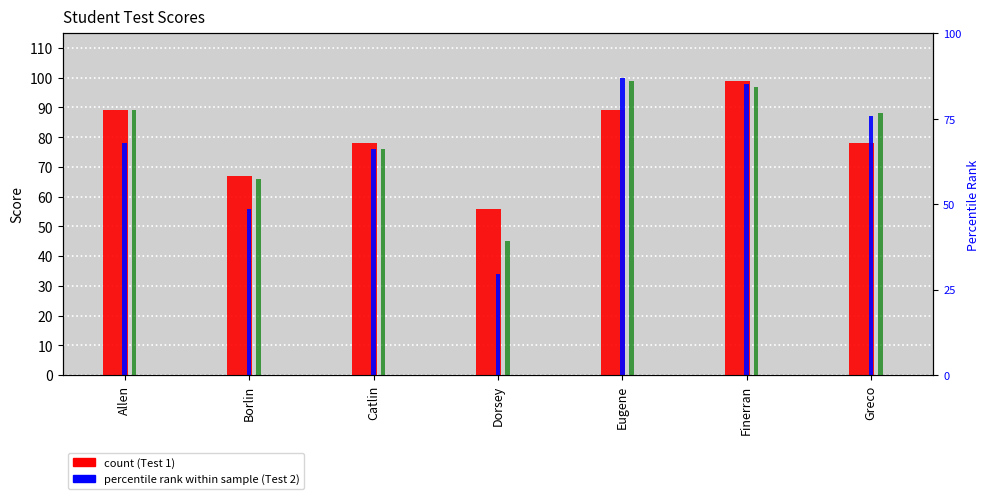

The Test 3 series shows 99.0 at Eugene. True or false?

True